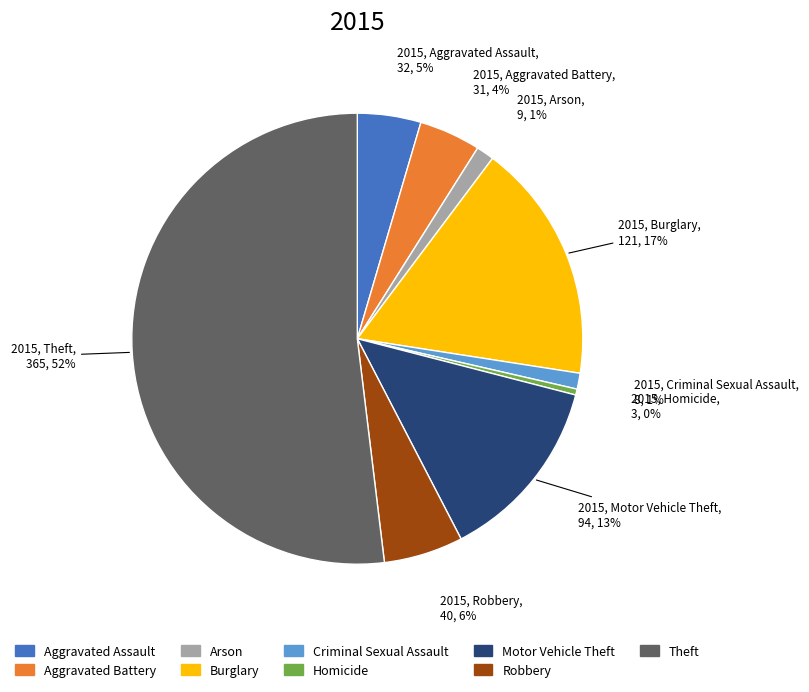

Which slice is the smallest?

Homicide